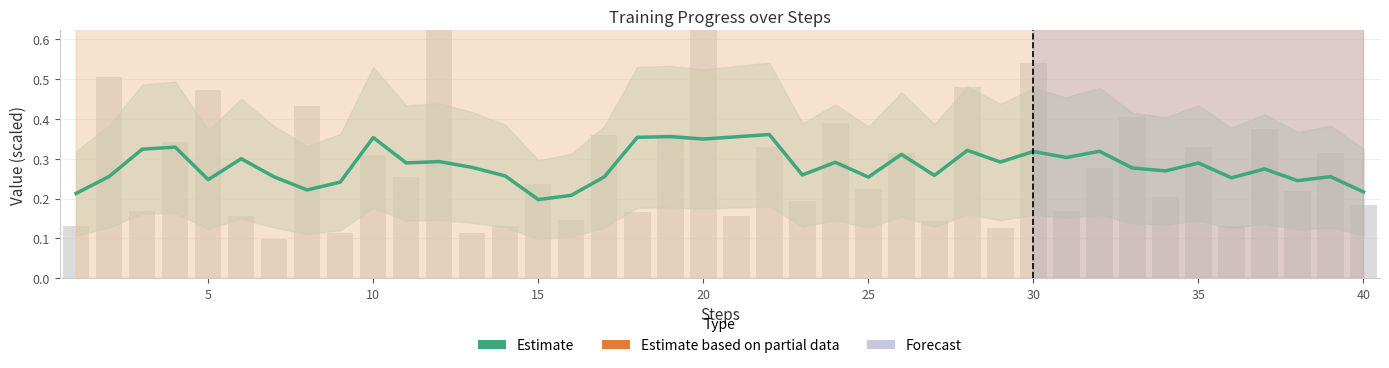

Is it true that time equals 0.2 at 37?

False